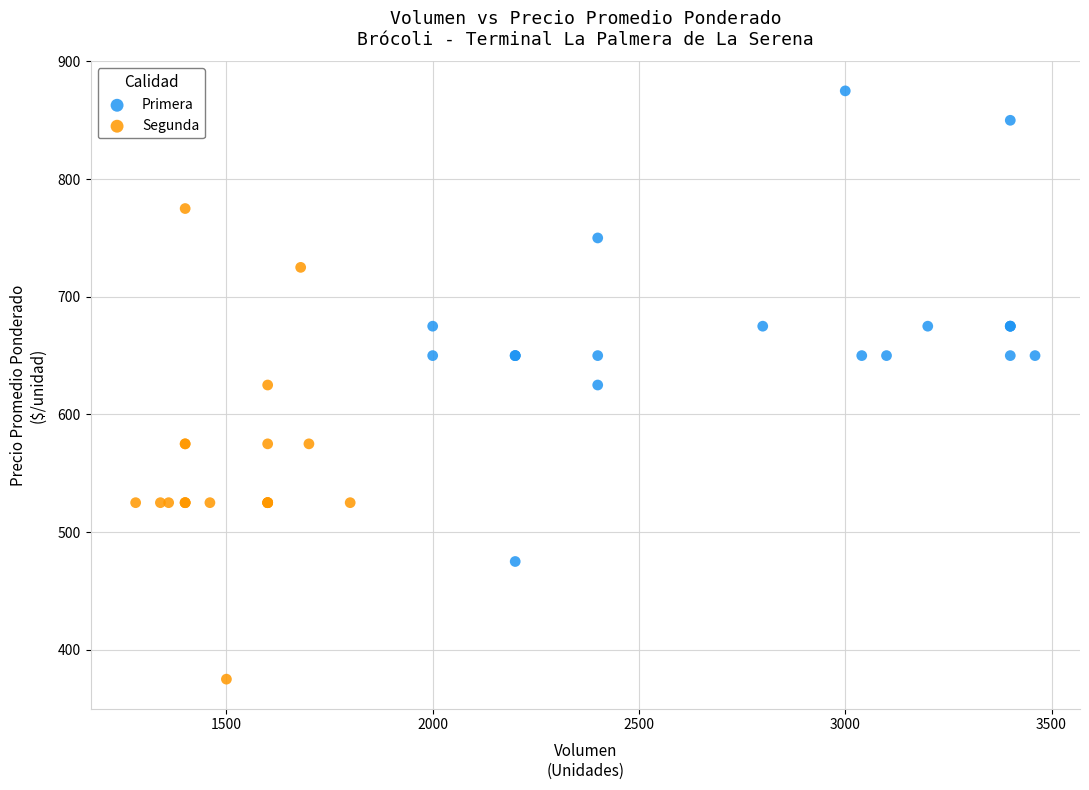

Which series reaches the minimum Y coordinate?

Segunda